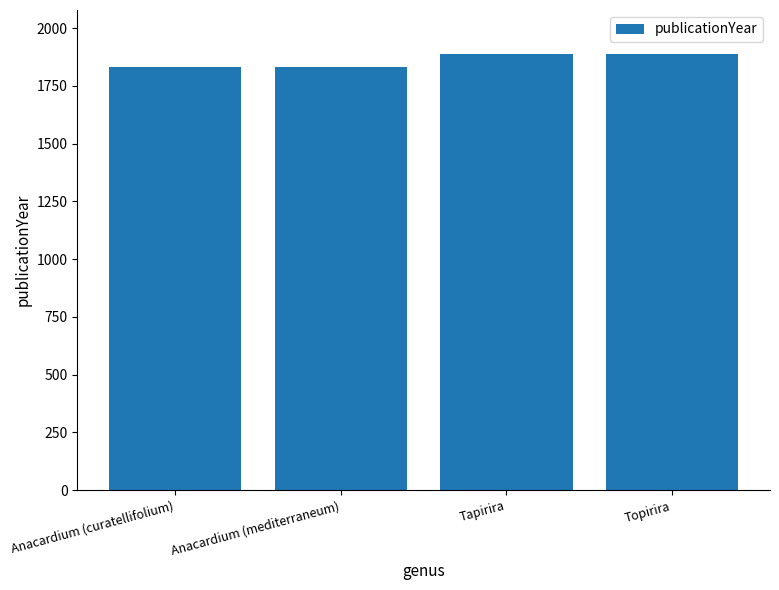

Reading left to right, extract all data points from this chart.

Anacardium (curatellifolium)=1831	Anacardium (mediterraneum)=1831	Tapirira=1889	Topirira=1889